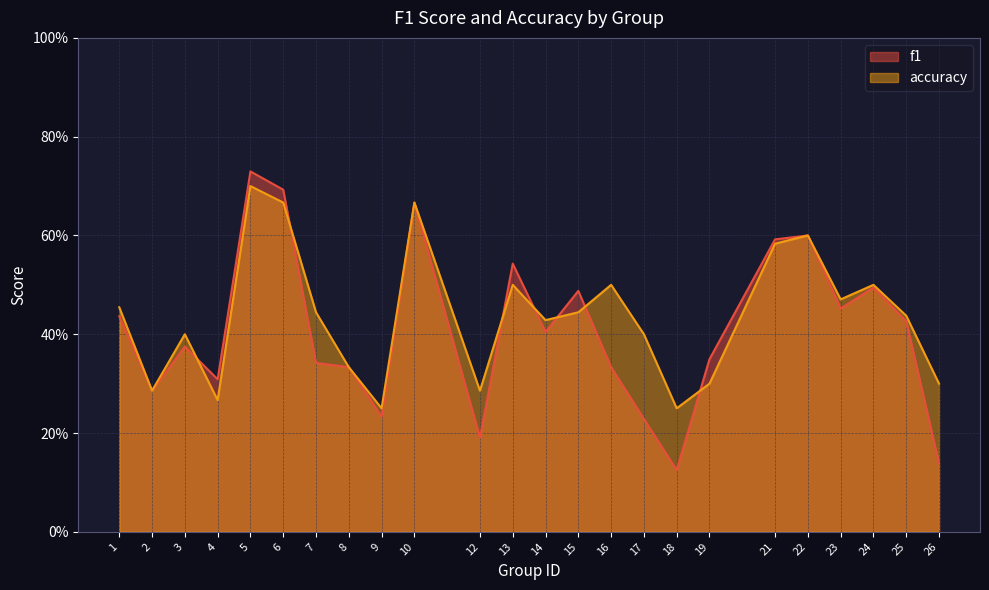

Where do accuracy and f1 first cross each other?

3 and 4